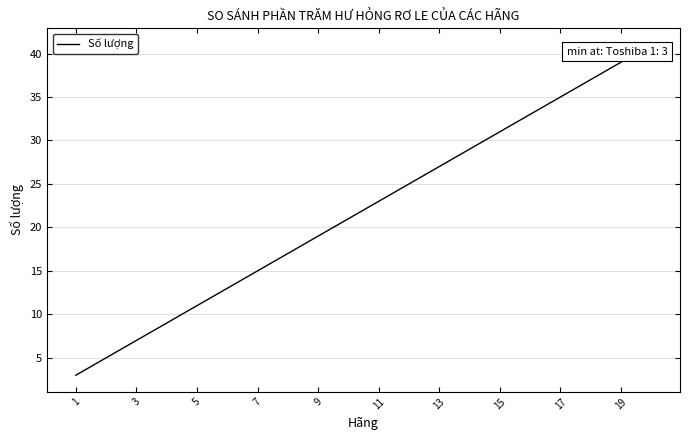

What is the smallest value displayed?

3